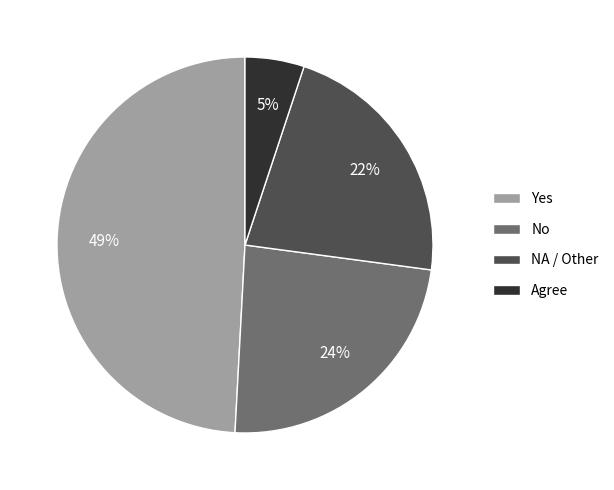

Is the sum of No and Yes greater than half?

Yes